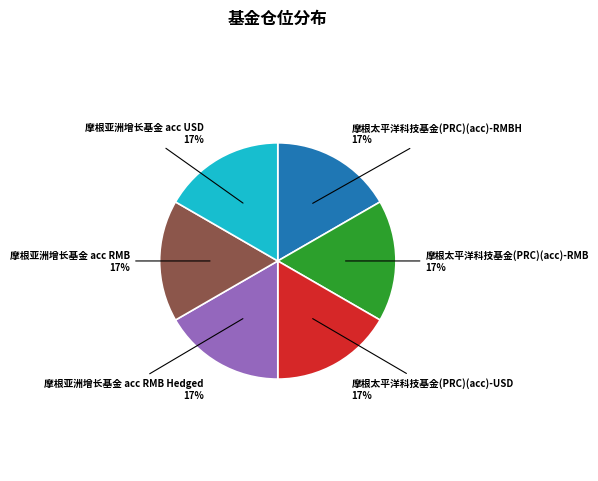

To the nearest percent, what is the average slice percentage?

17%